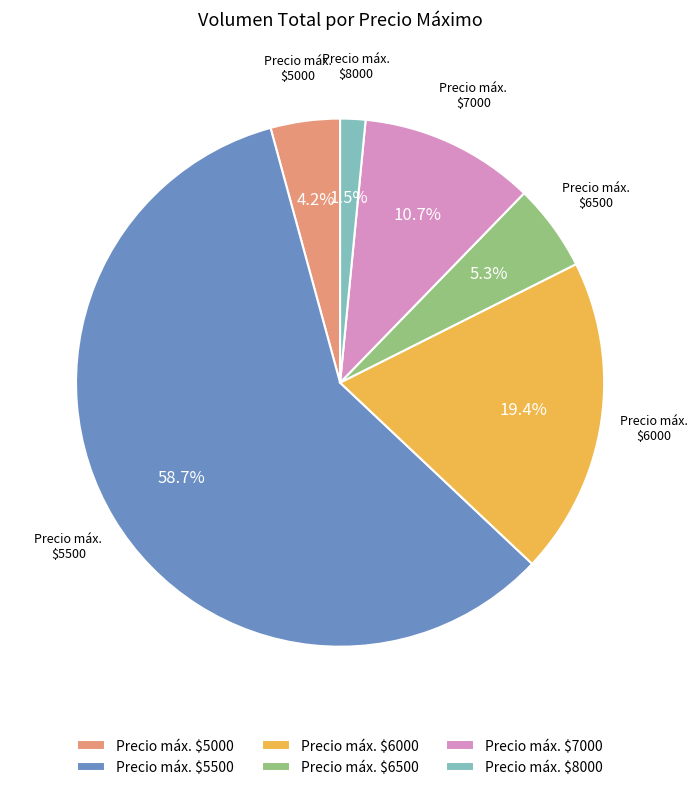

How many slices are in this pie chart?

6